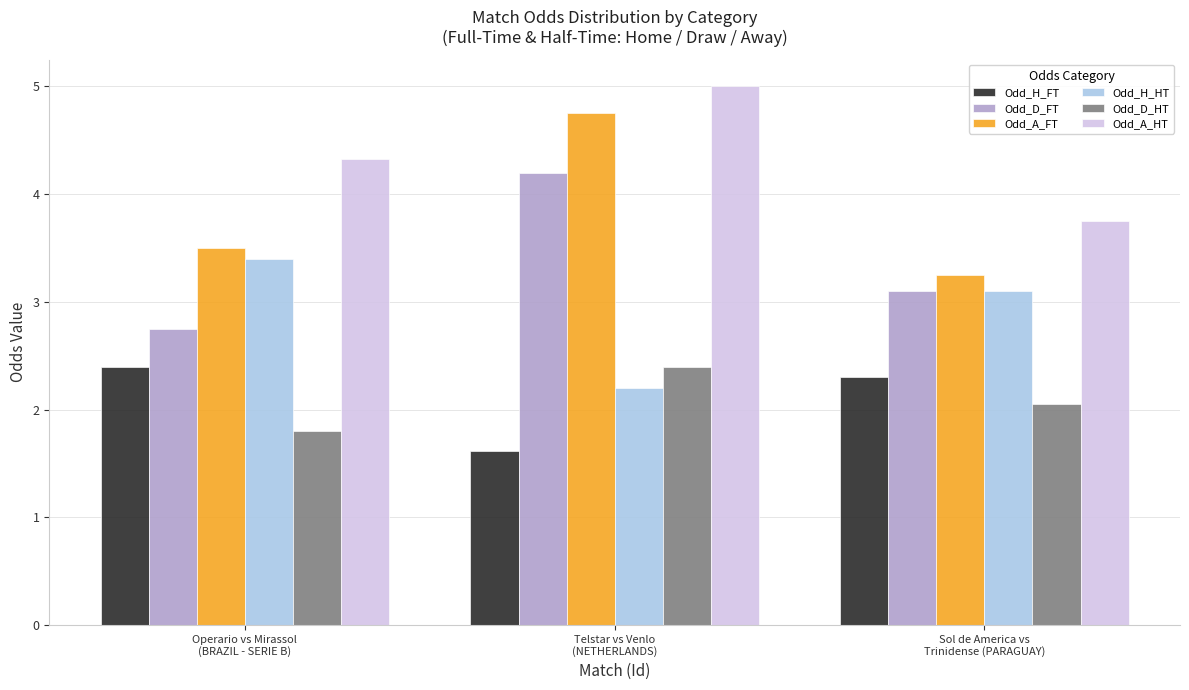

What is the value of the Odd_H_HT bar at the 1st from the left?

3.4